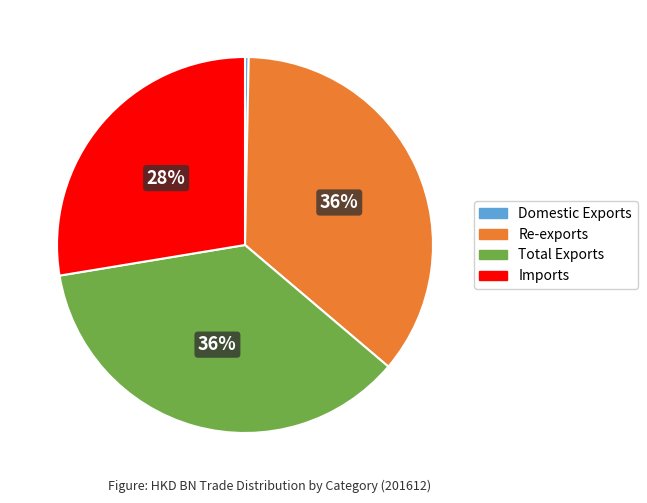

What is the smallest slice in the pie chart?

Domestic Exports